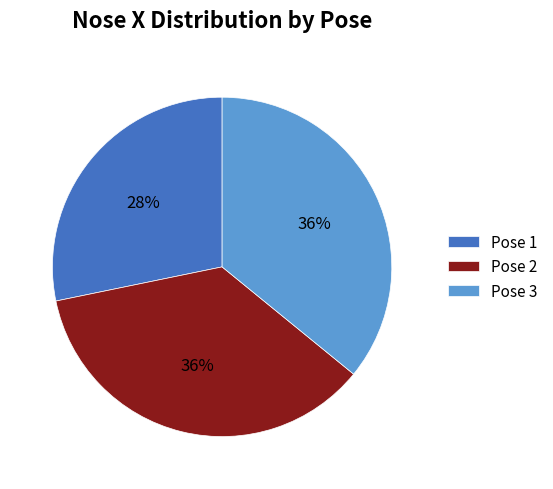

To the nearest percent, what is the combined percentage of Pose 3 and Pose 1?

64%